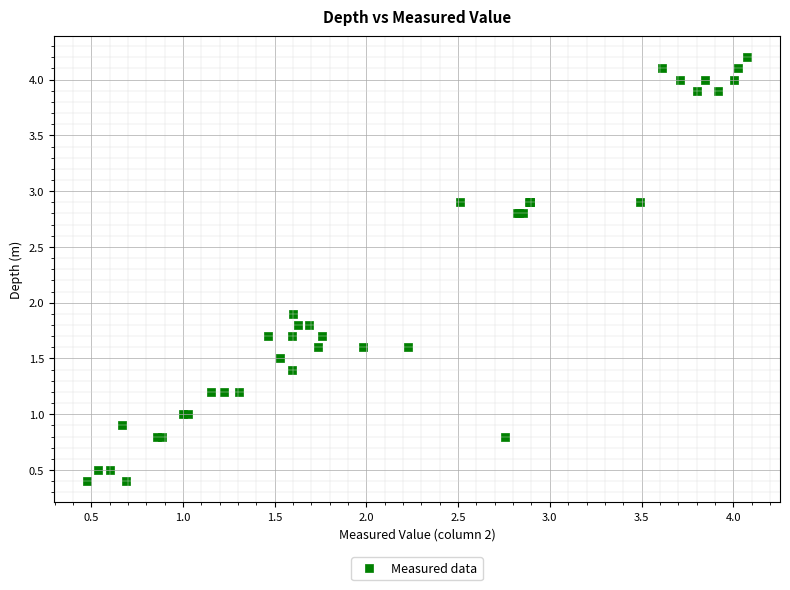

What Y value in the scatter plot is closest to 2?

1.9